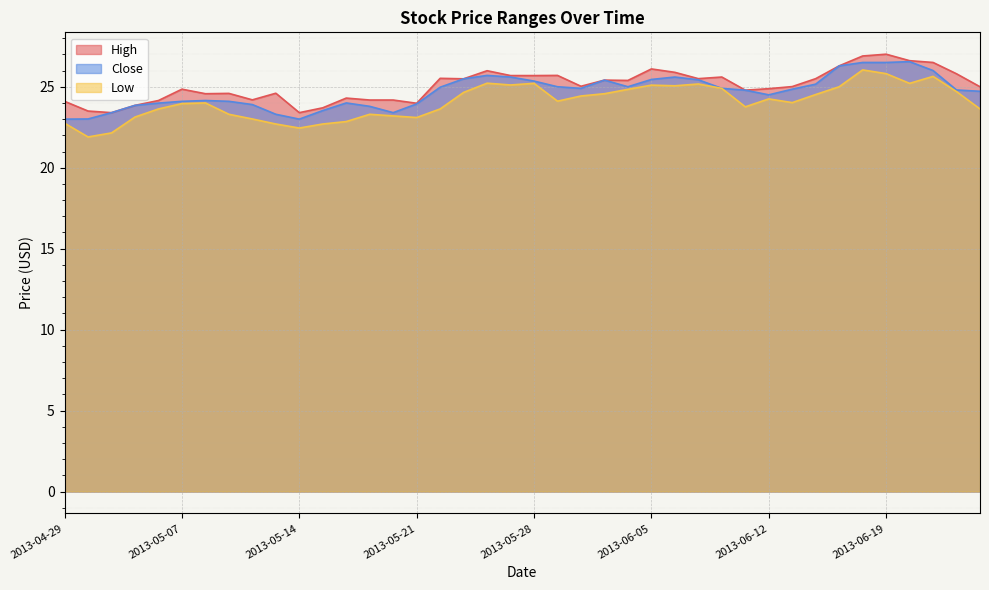

How many values in the High series exceed 25?

21